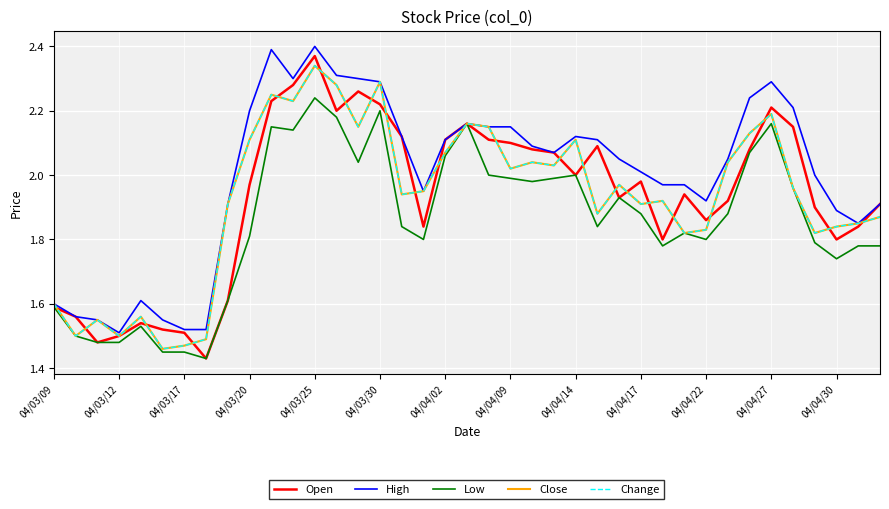

How many lines are shown in the chart?

5